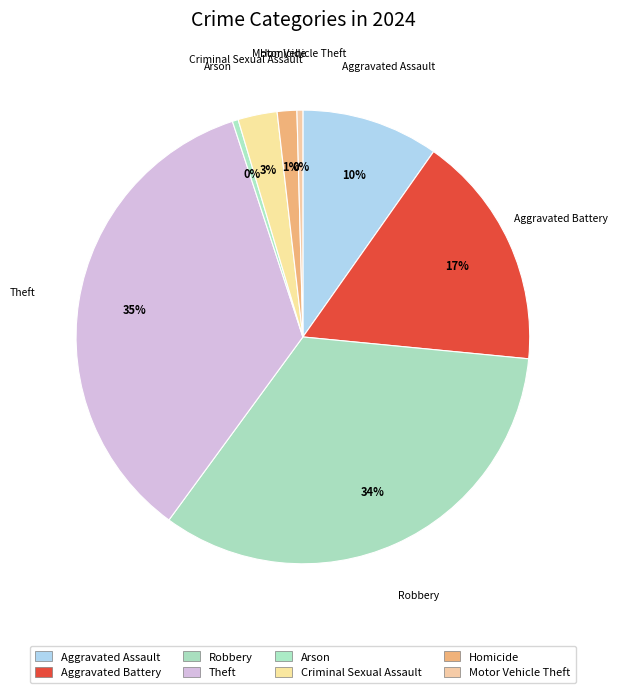

What is the ratio of the value at Robbery to the value at Homicide?

24.0